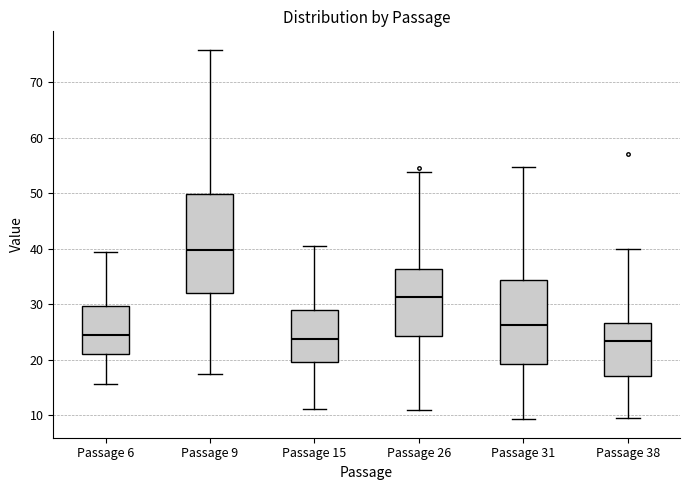

Reading left to right, transcribe this box plot: for each box, give where its median line is, the range the box spans, and where its two whiskers end, as read against the y-axis. The values are not printed on the chart, so give them approximately, as read against the axis.

Passage 6: median 24, box 21 to 30, whiskers 16 to 39
Passage 9: median 40, box 32 to 50, whiskers 17 to 76
Passage 15: median 24, box 20 to 29, whiskers 11 to 41
Passage 26: median 31, box 24 to 36, whiskers 11 to 54
Passage 31: median 26, box 19 to 34, whiskers 9 to 55
Passage 38: median 23, box 17 to 27, whiskers 9 to 40